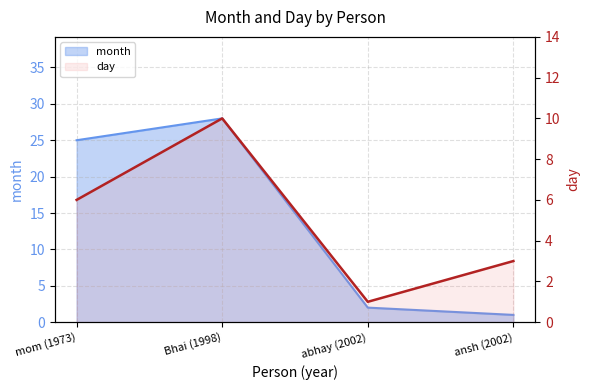

At which category does the data reach its first local valley?

abhay (2002)